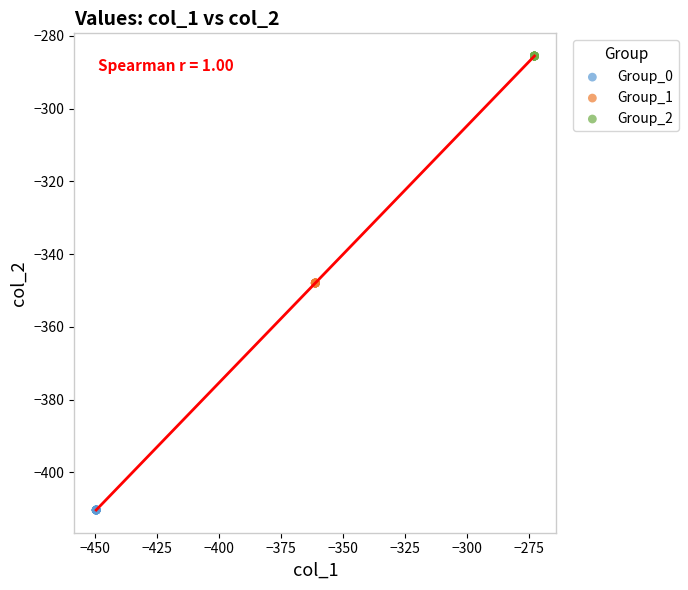

Which series reaches the minimum Y coordinate?

Group_0